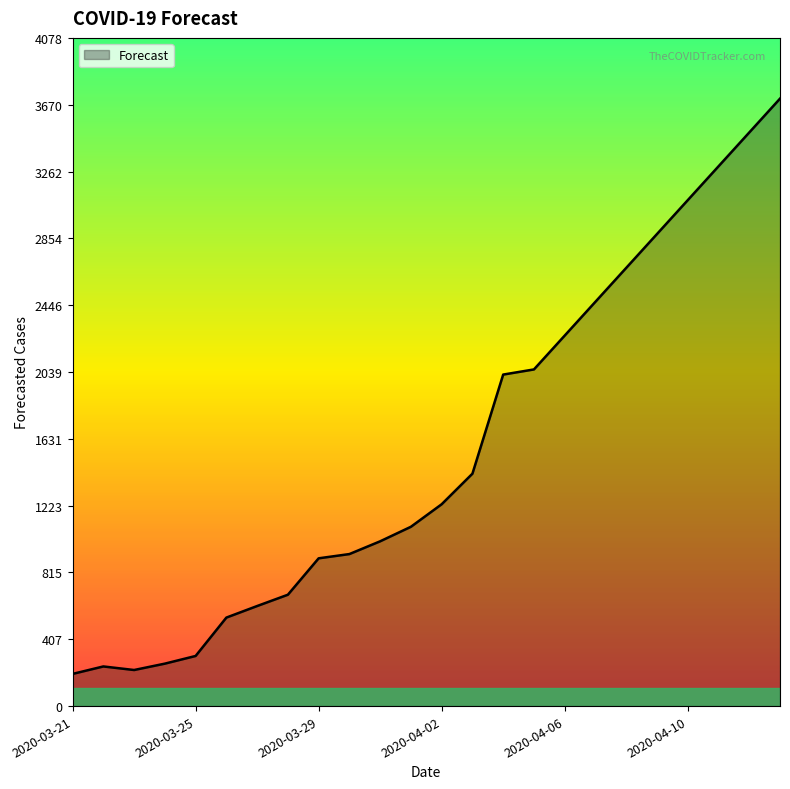

What is the minimum value shown in the chart?

196.4